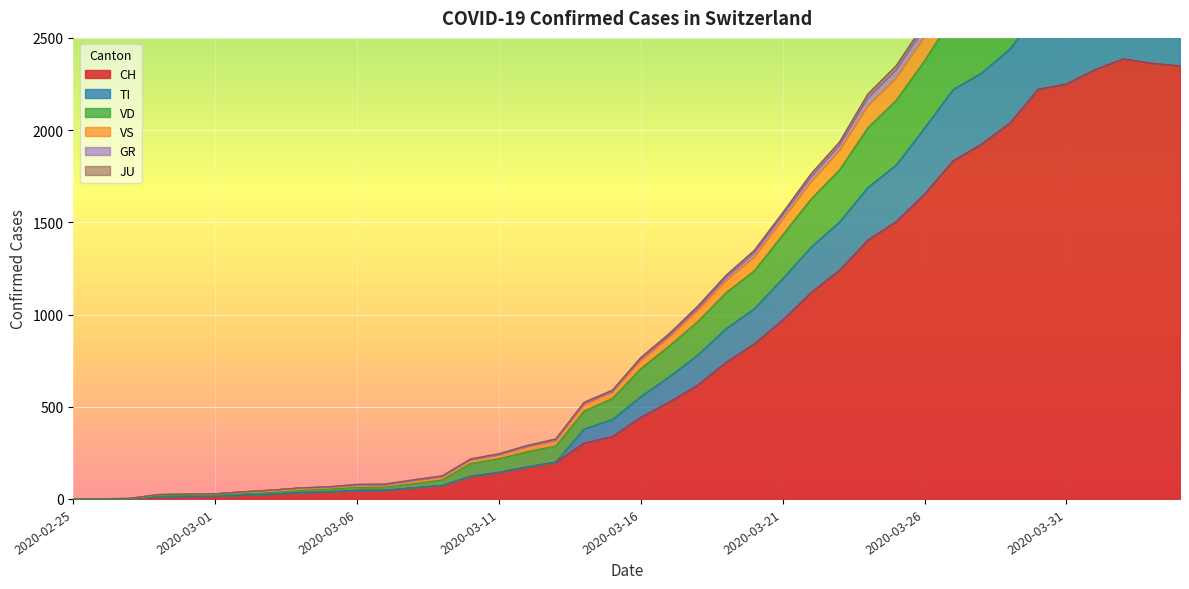

True or false: CH has more than 1 interior local peaks.

False